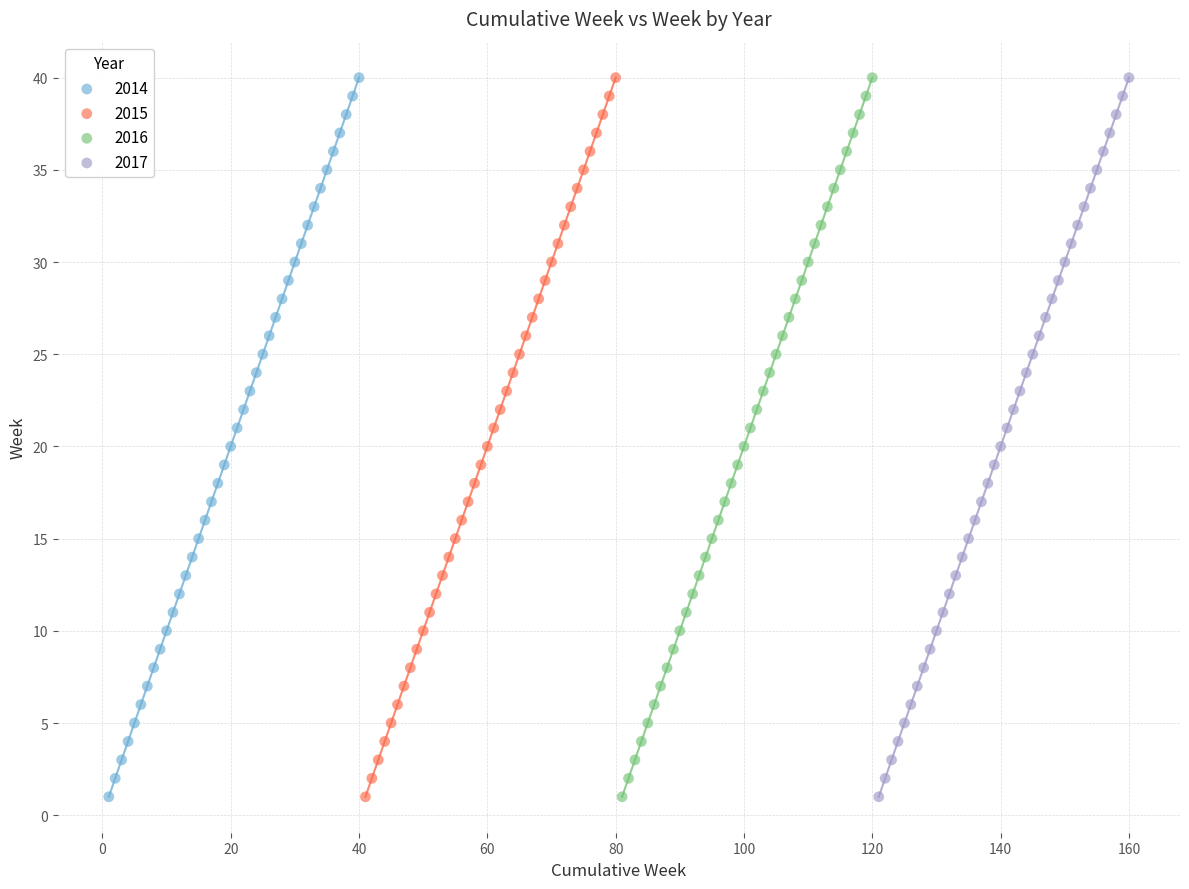

What are all the series names shown in the legend?

2014, 2015, 2016, 2017